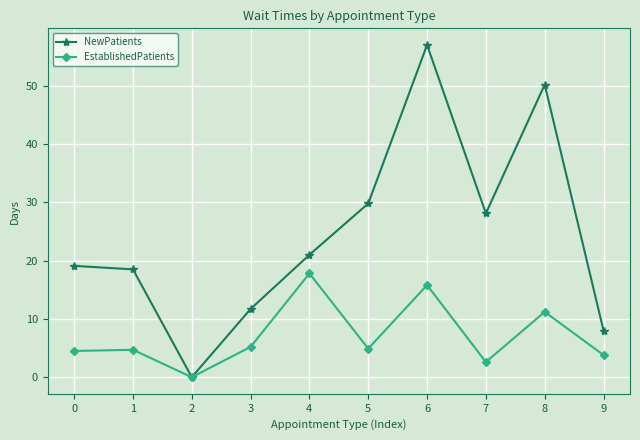

At how many categories does at least one series exceed 10?

8